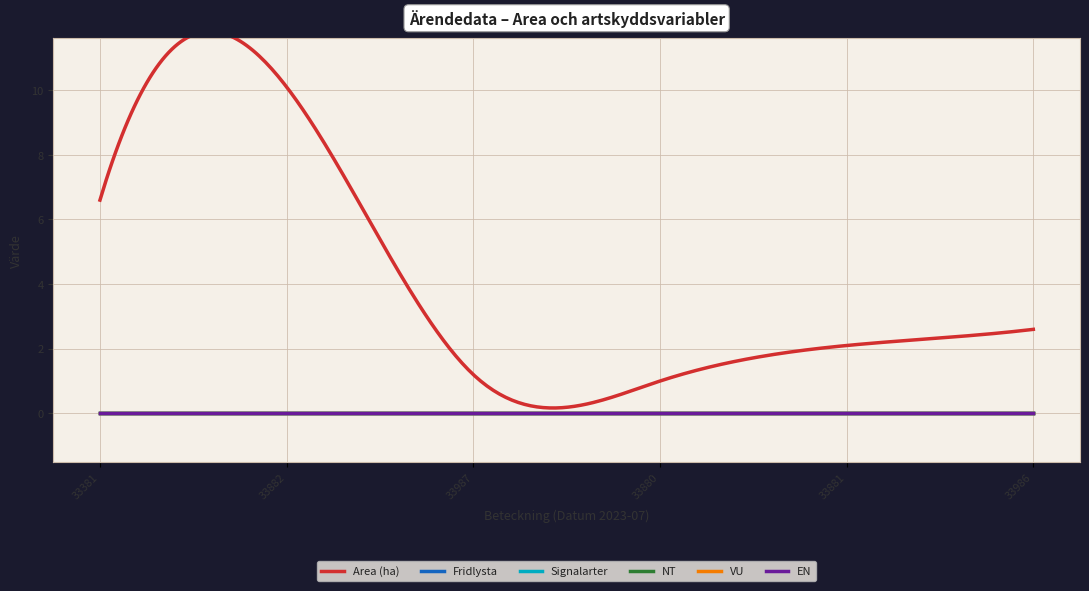

At which label does EN reach its minimum?

A 33381-2023